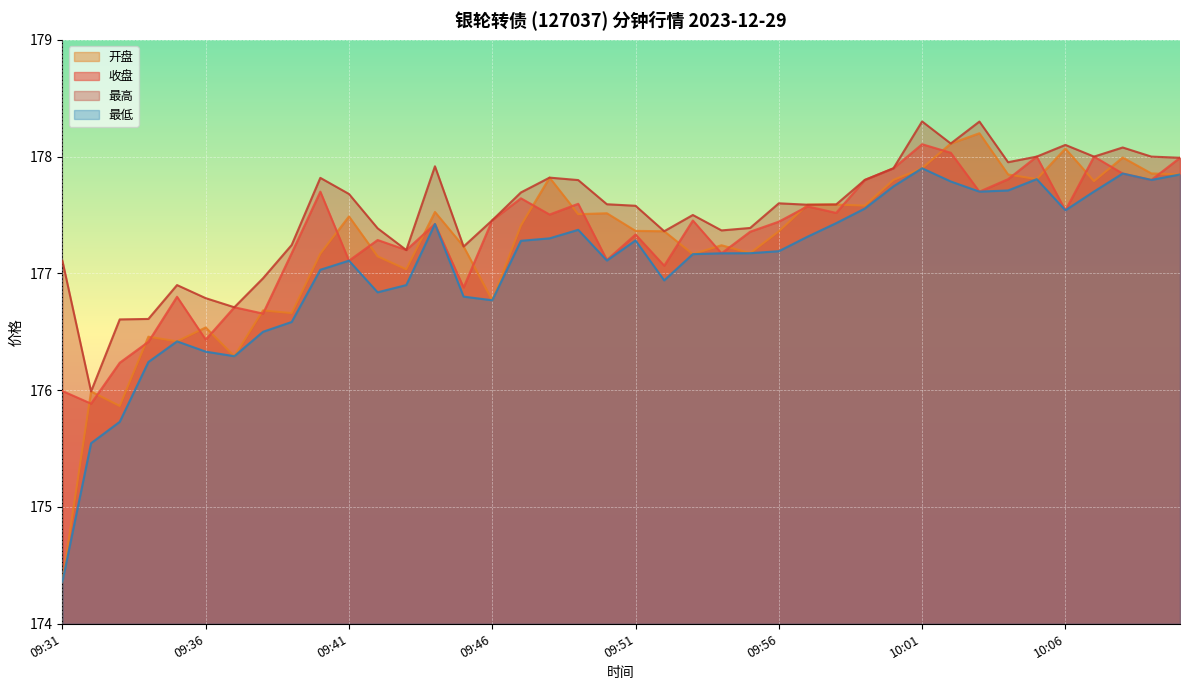

At which label does 开盘 first exceed 177?

09:40